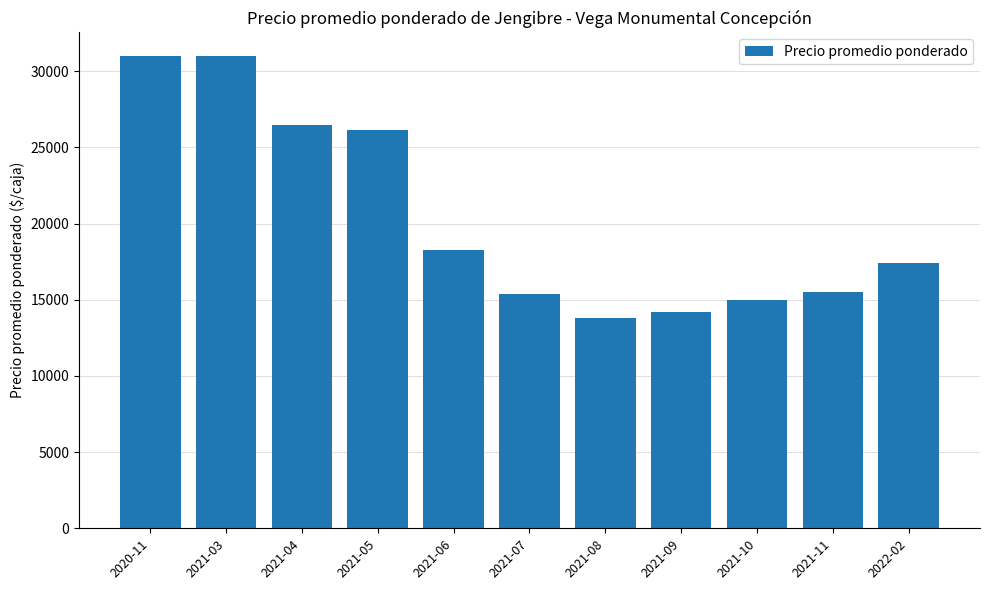

What is the sum of the values at 2021-10 and 2021-08?

28833